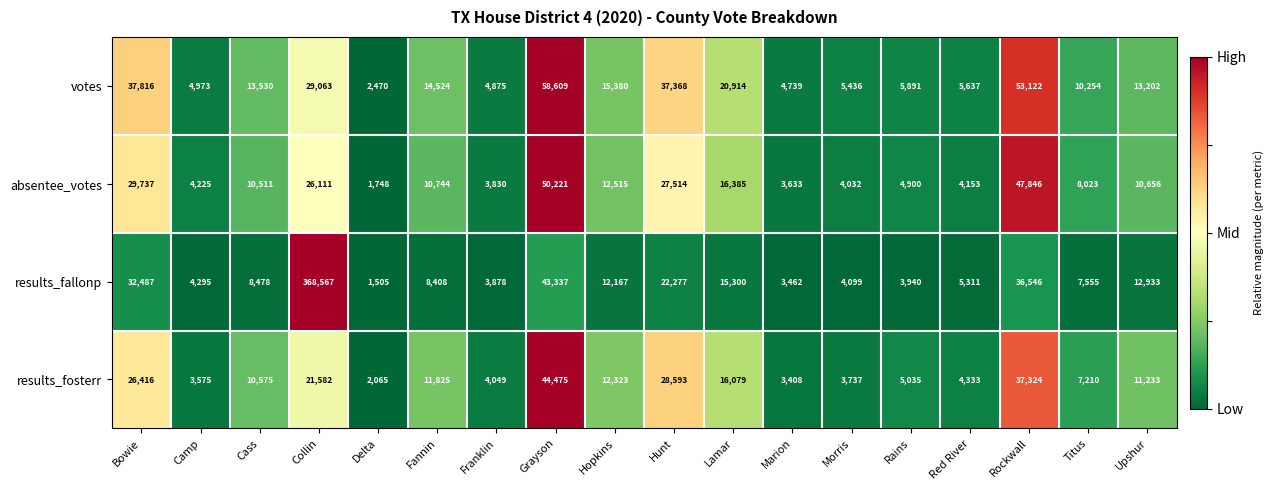

Where does the results_fallonp series first go above 8478?

Bowie